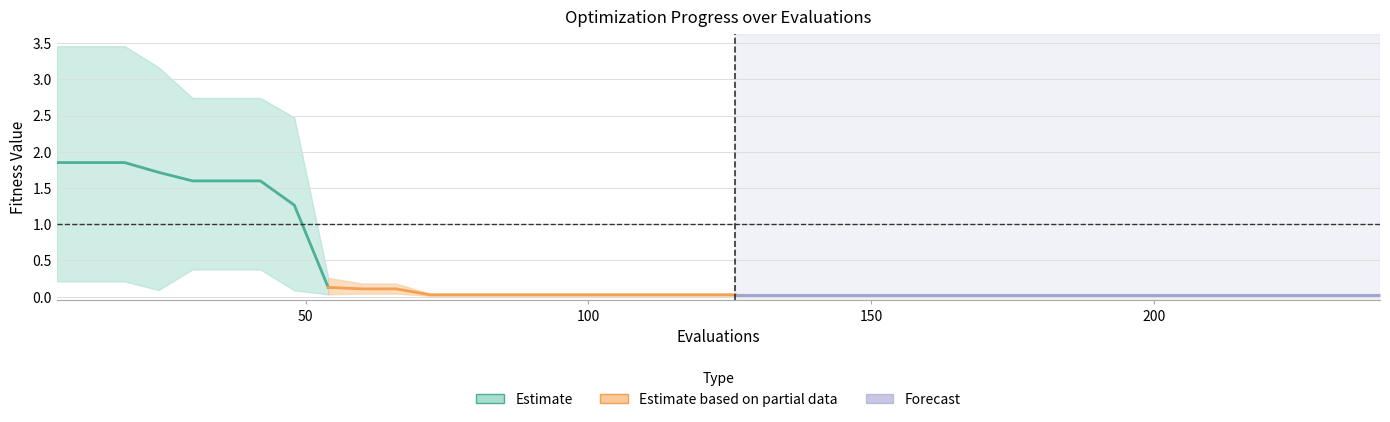

How many distinct data groups are displayed?

3